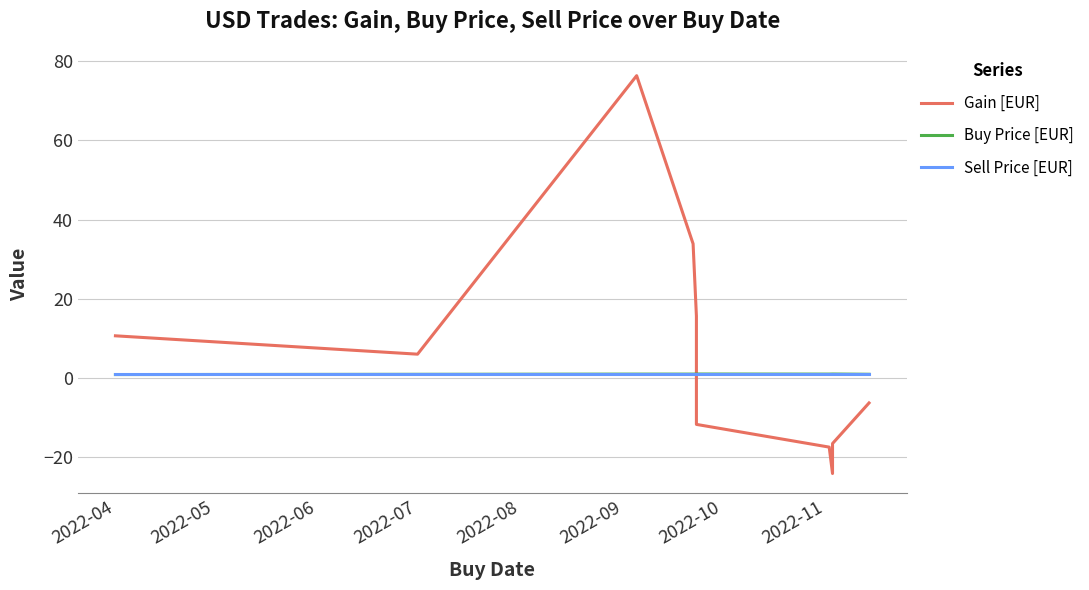

Which series changed the most between 2022-09 and 2022-11?

Gain [EUR]